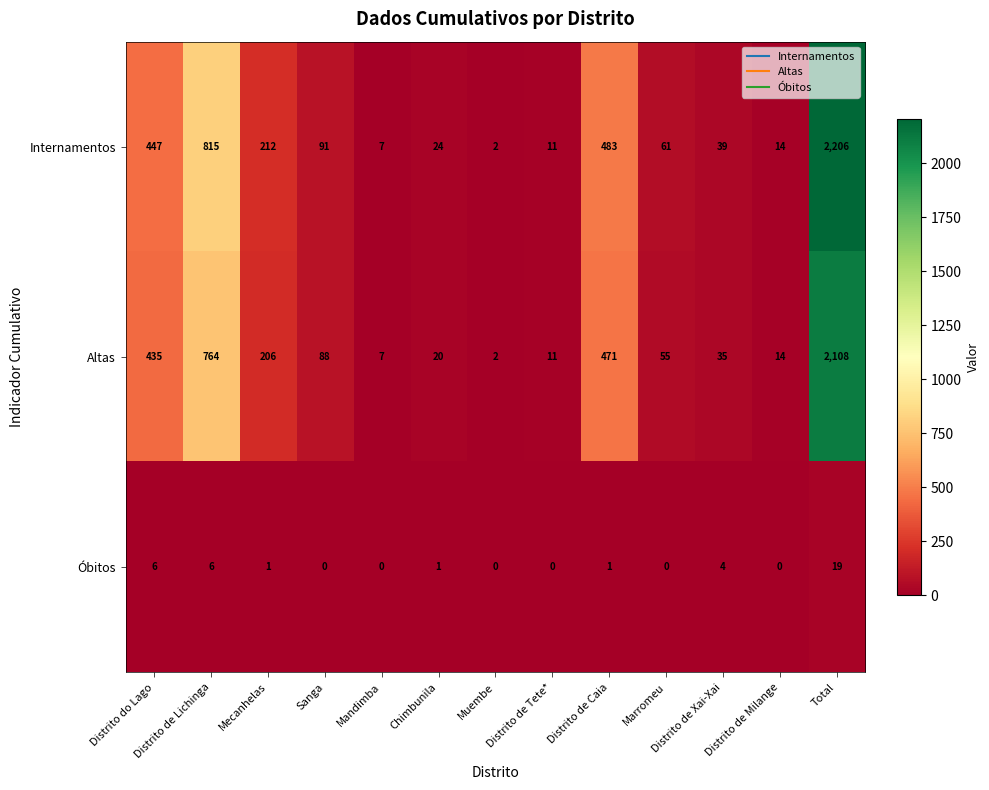

How many values in Óbitos are above zero?

7